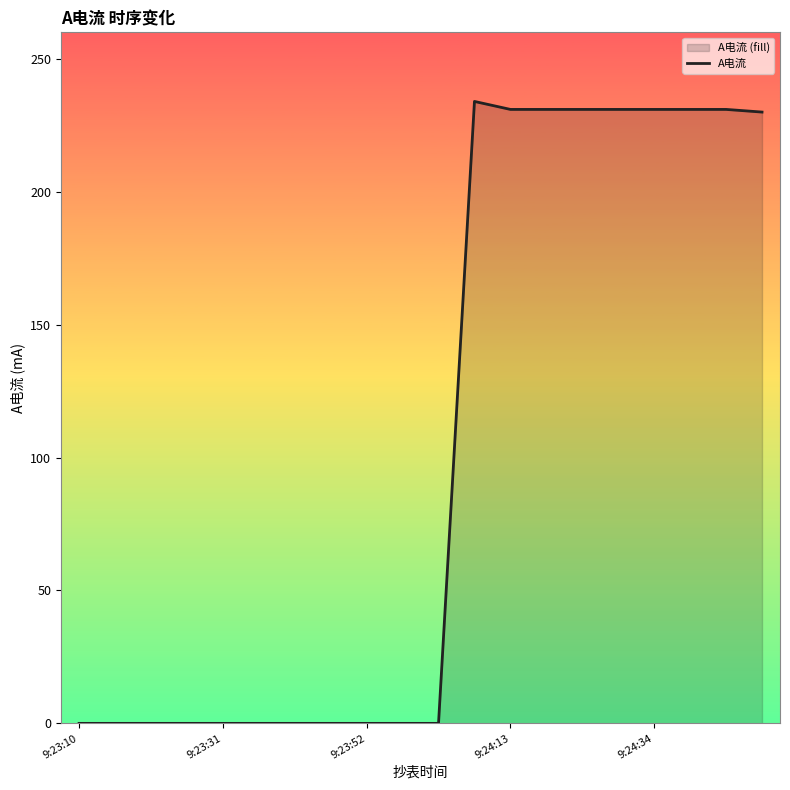

How many lines are shown in the chart?

1